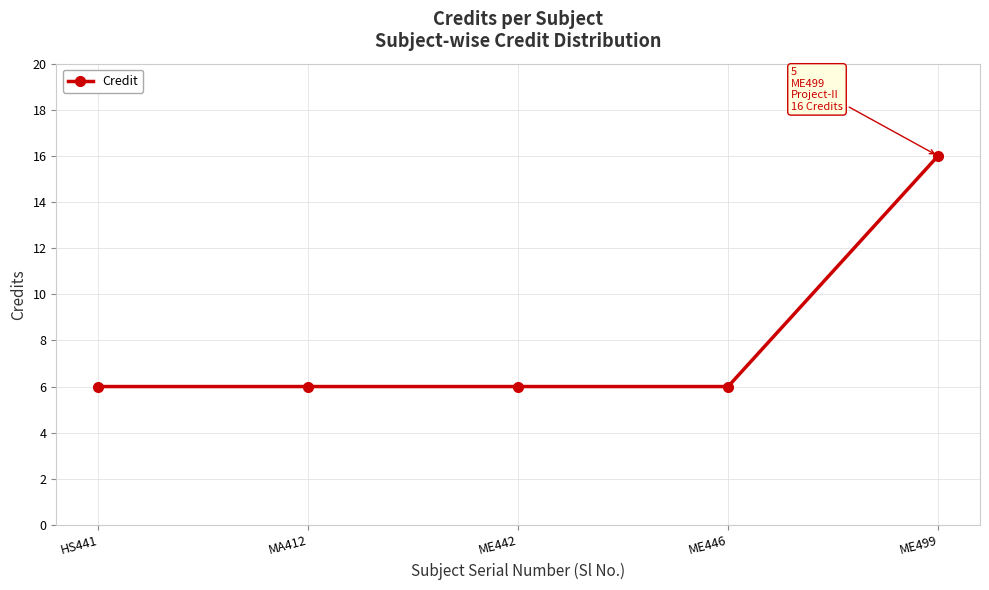

What is the ratio of the value at ME442 to the value at ME499?

0.4